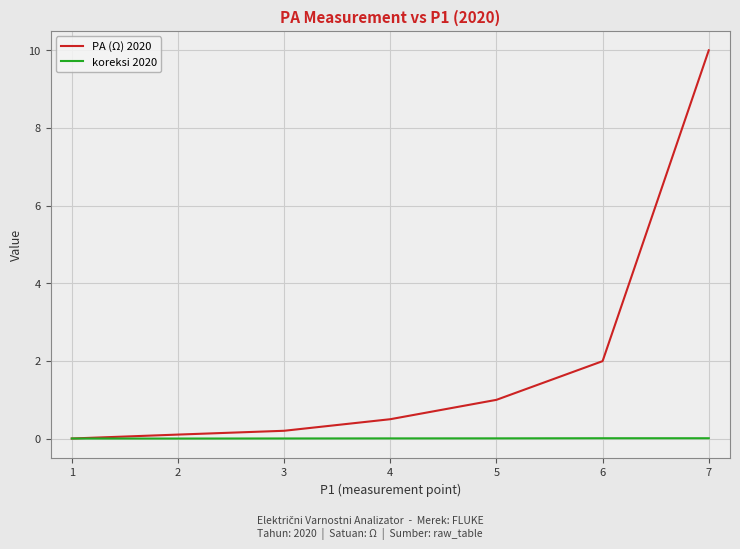

Is it true that koreksi 2020 equals 0.0 at 5?

True